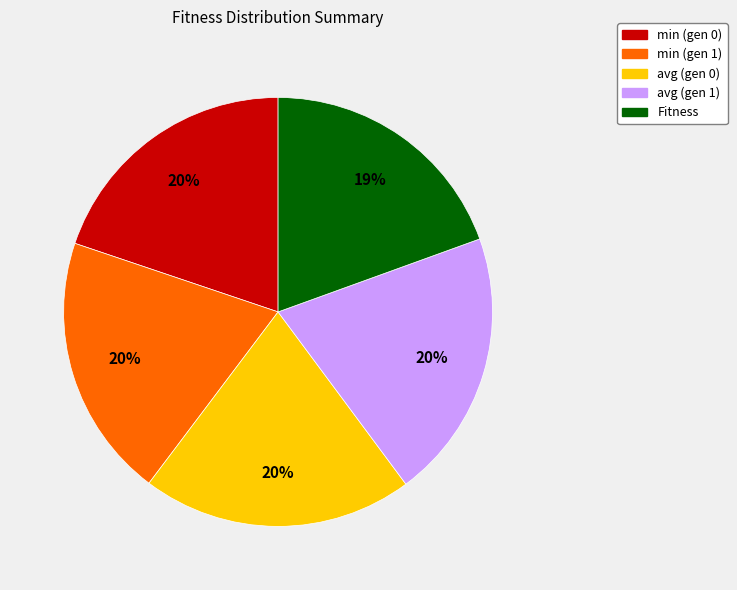

Is it true that min (gen 1) is 27% of the pie?

False